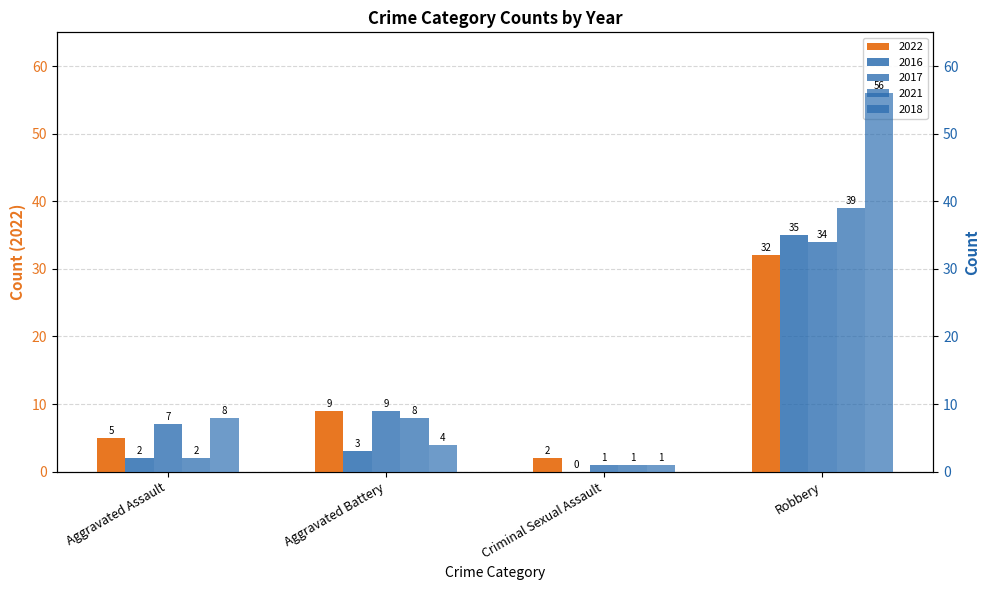

Reading left to right, list all the values displayed in this chart.

2022: 5	9	2	32
2016: 2	3	0	35
2017: 7	9	1	34
2021: 2	8	1	39
2018: 8	4	1	56